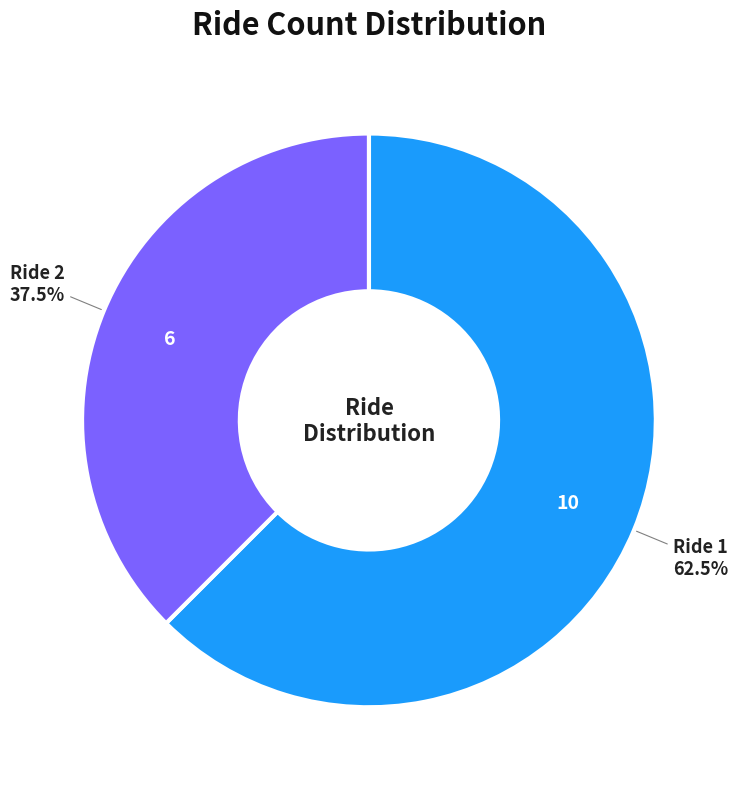

Is there a majority slice in this chart?

Yes